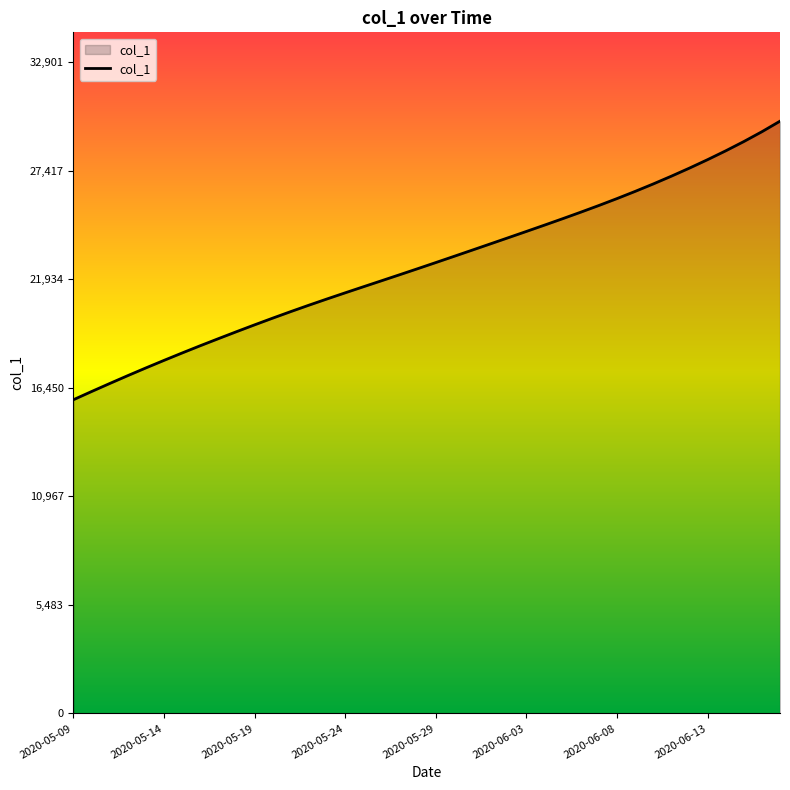

What is the smallest value displayed?

15842.6